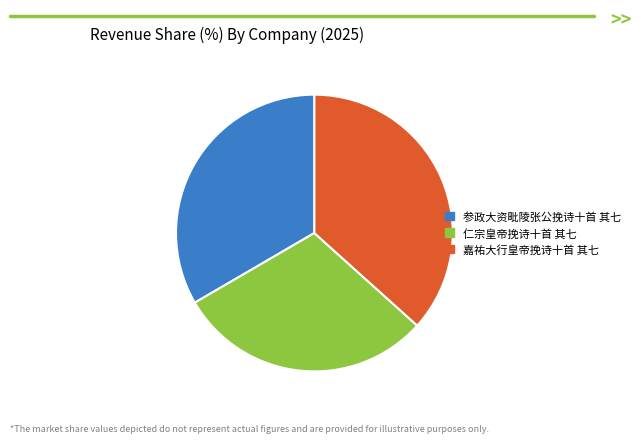

The 参政大资毗陵张公挽诗十首 其七 slice represents 26% of the pie. True or false?

False